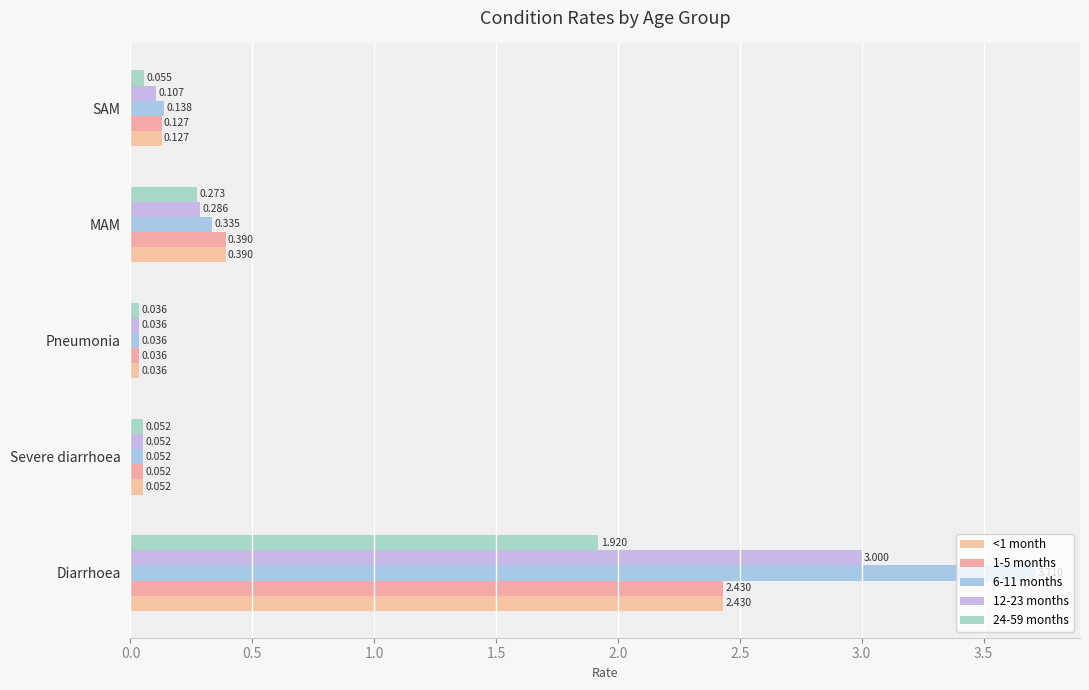

Where is 12-23 months nearest to the value 1?

MAM